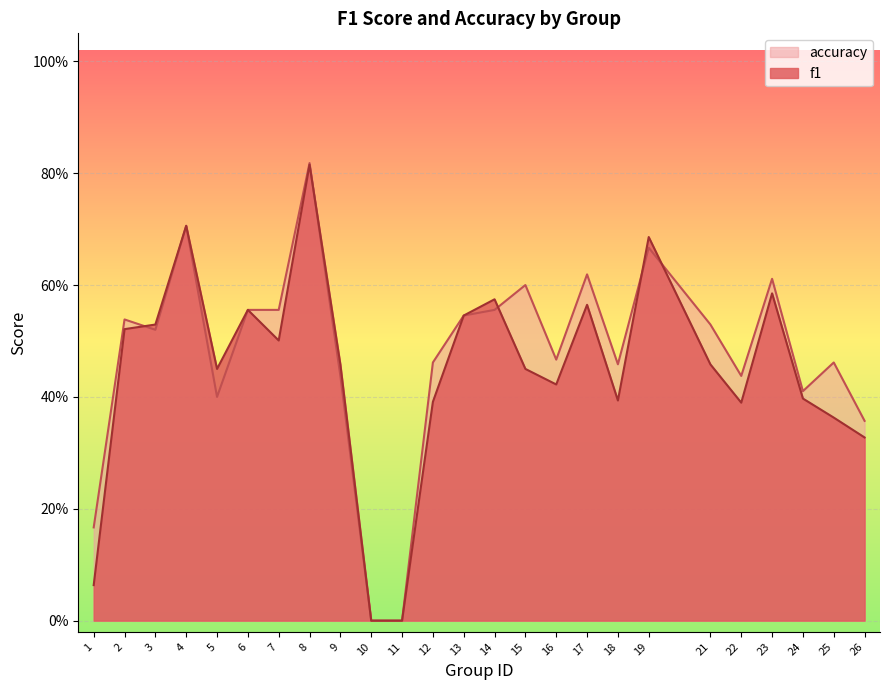

List the series in order of their peak value, highest first.

accuracy, f1